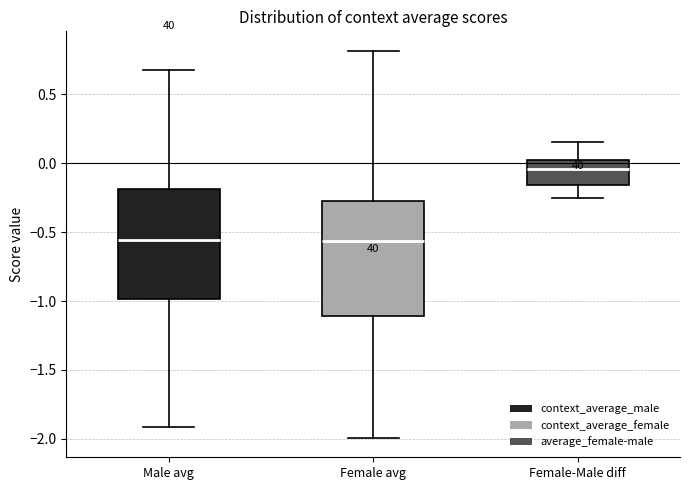

Where does the lower whisker of the box for Female avg end on the y-axis? The values are not printed on the chart, so give them approximately, as read against the axis.

-2.00